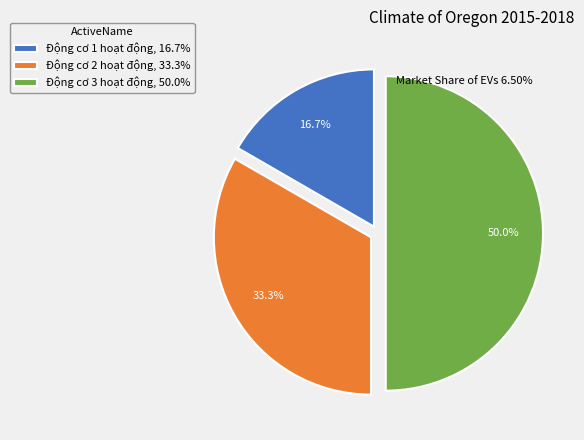

Which slice is the largest?

Động cơ 3 hoạt động